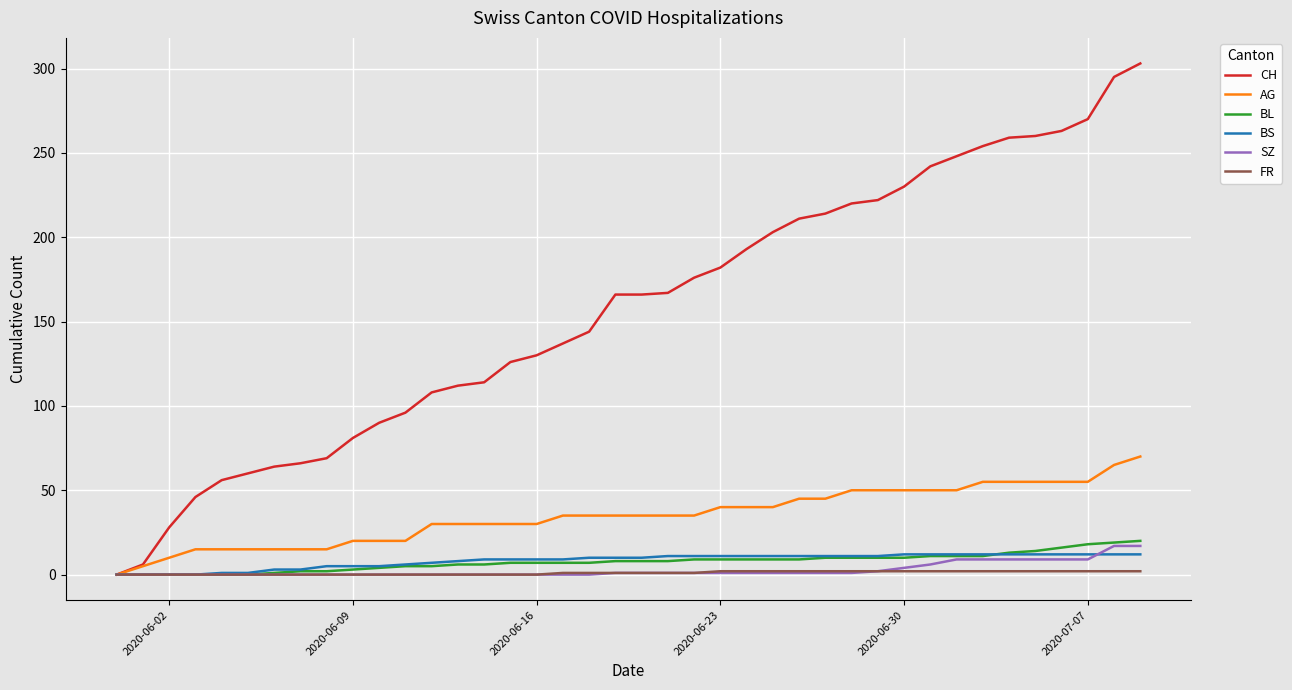

Which series has the widest spread of values?

CH